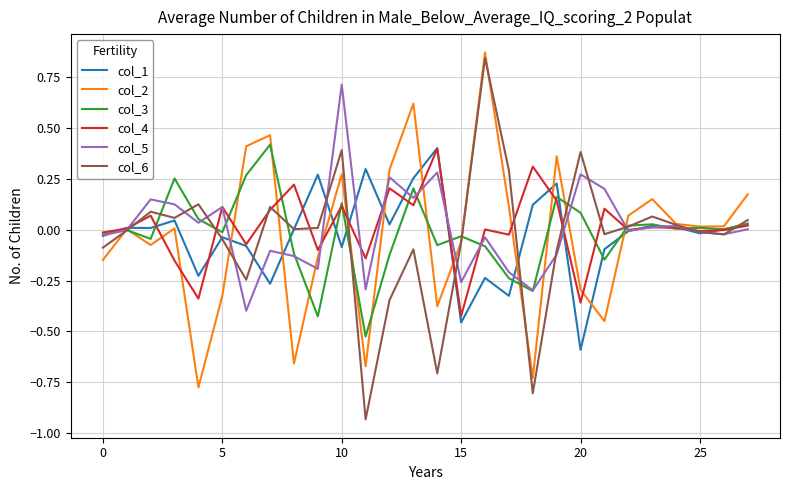

Which series has the widest spread of values?

col_6